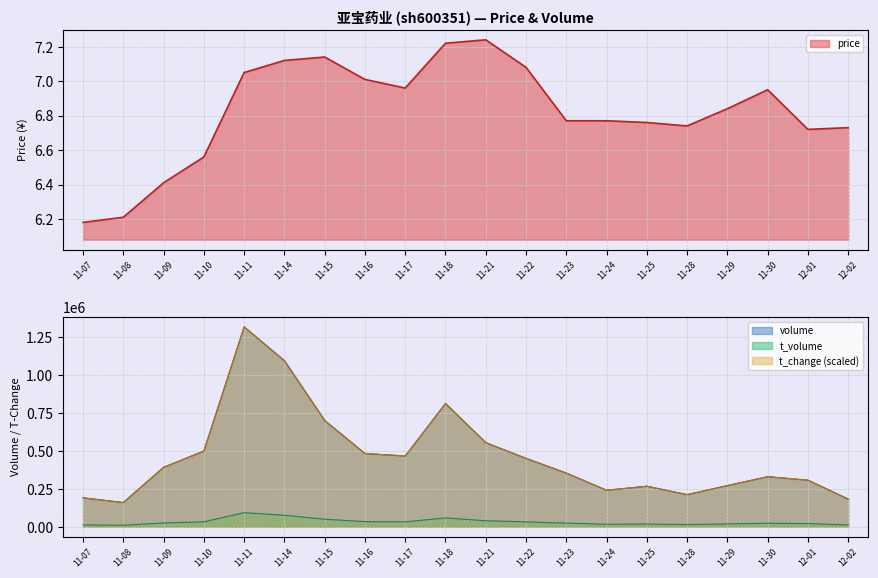

Between 11-25 and 12-01, which series saw the biggest shift?

t_change